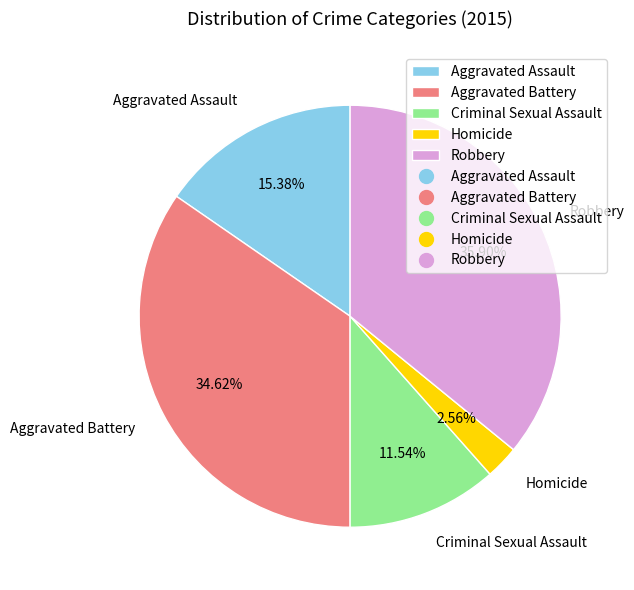

Count the number of slices in the pie.

5